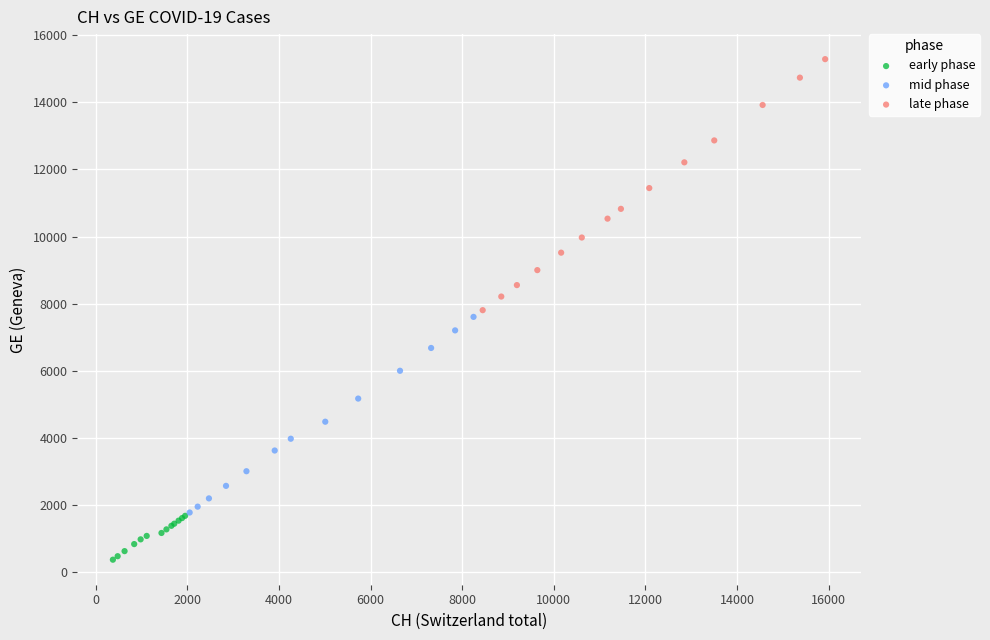

Which series contains the lowest Y value?

early phase